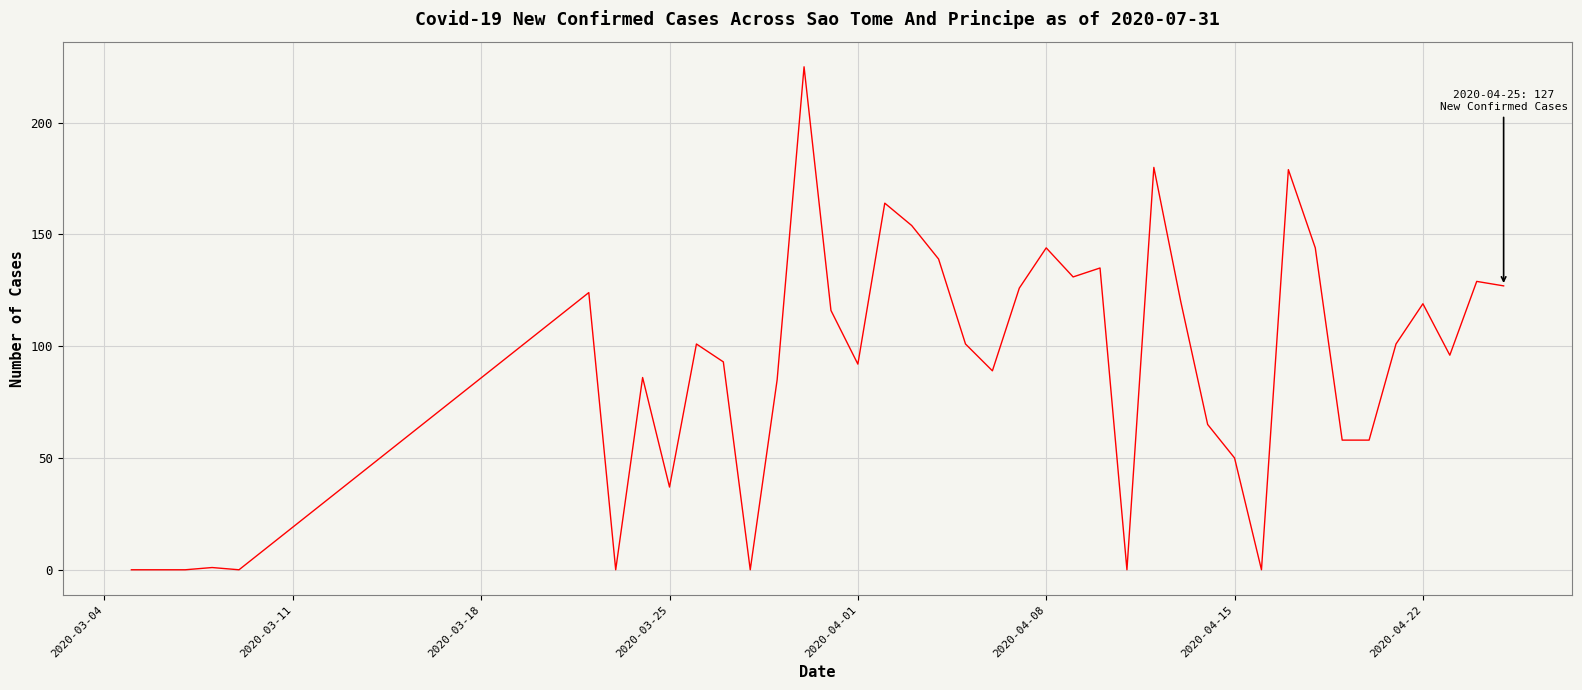

What is the greatest value displayed?

225